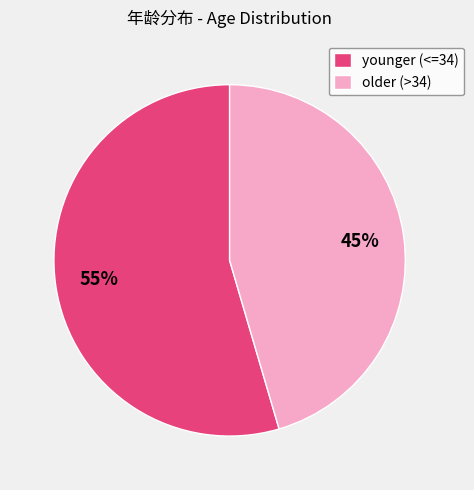

To the nearest percent, what is the average slice percentage?

50%